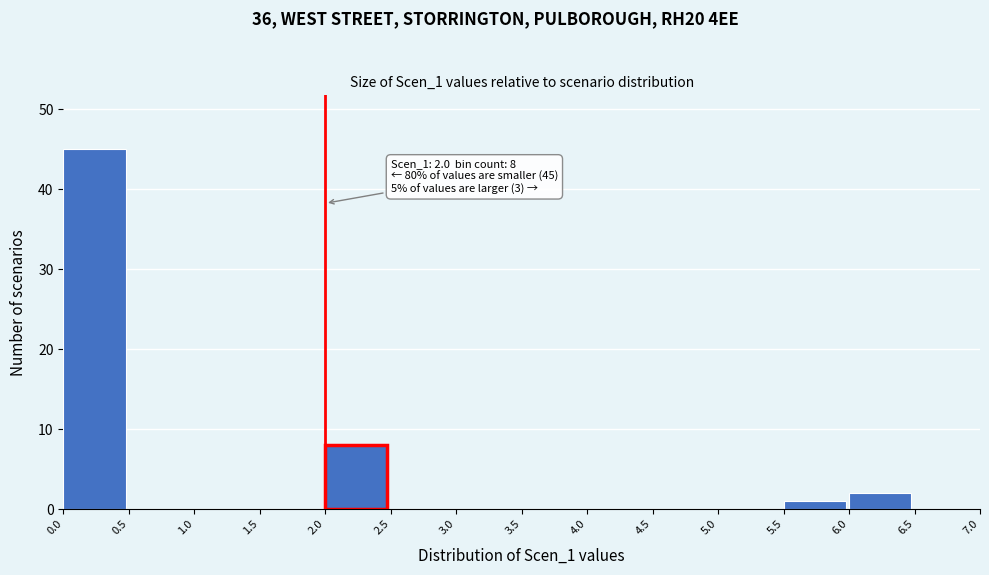

Which range on the x-axis has the tallest bar?

0.0 to 0.5